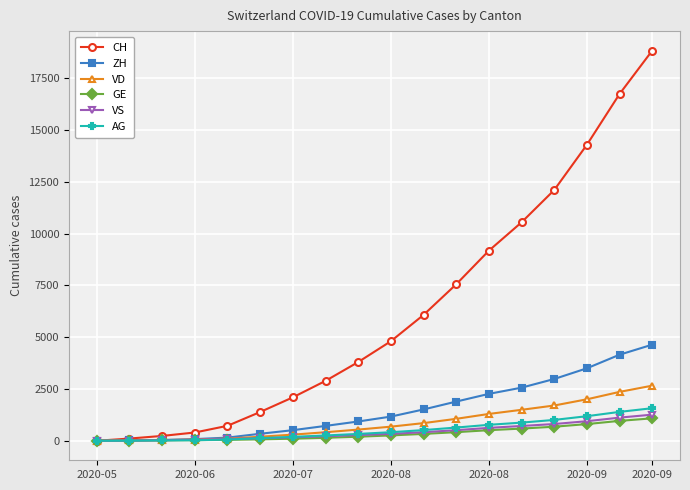

After their last crossing, which series has the higher values: GE or VS?

VS